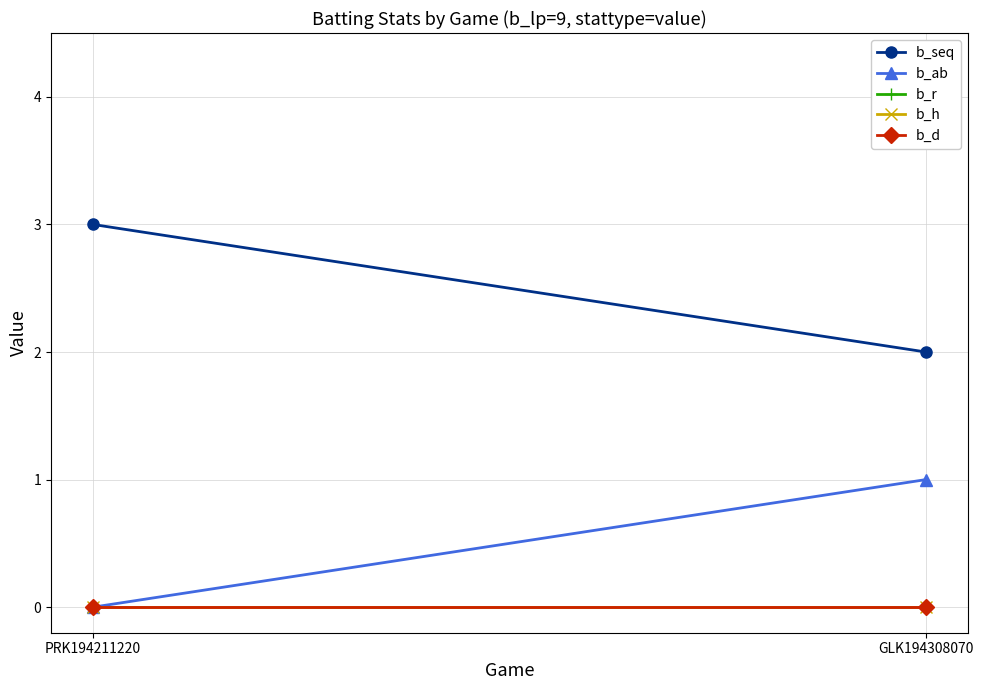

Reading right to left, transcribe all the data shown in this chart.

b_seq: 2	3
b_ab: 1	0
b_r: 0	0
b_h: 0	0
b_d: 0	0